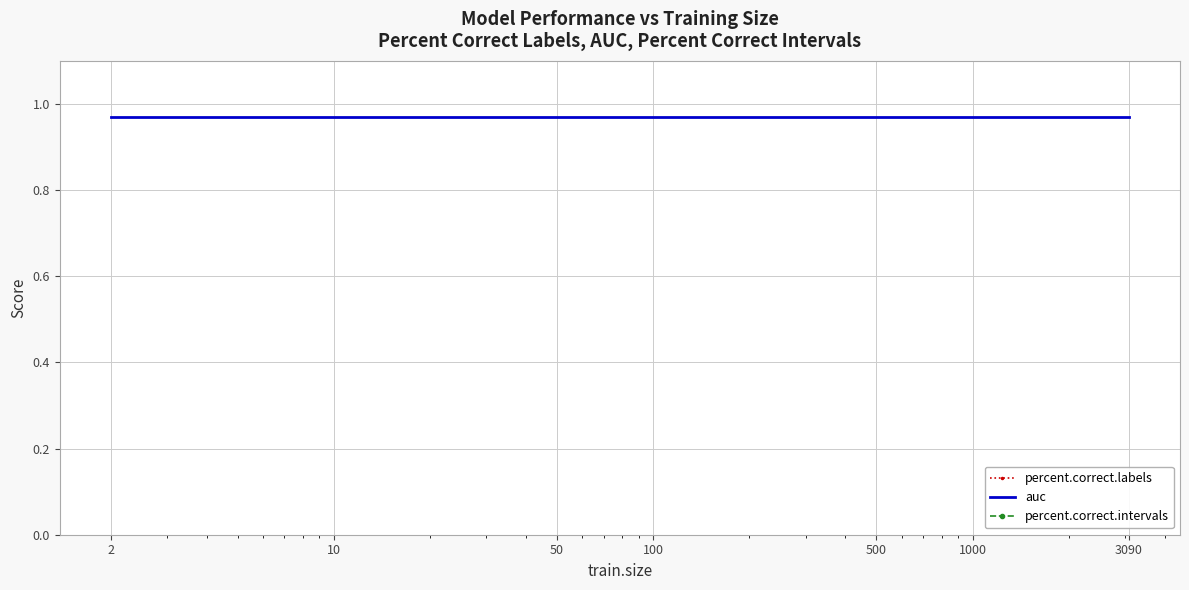

At which category does the chart reach its peak across all series?

2